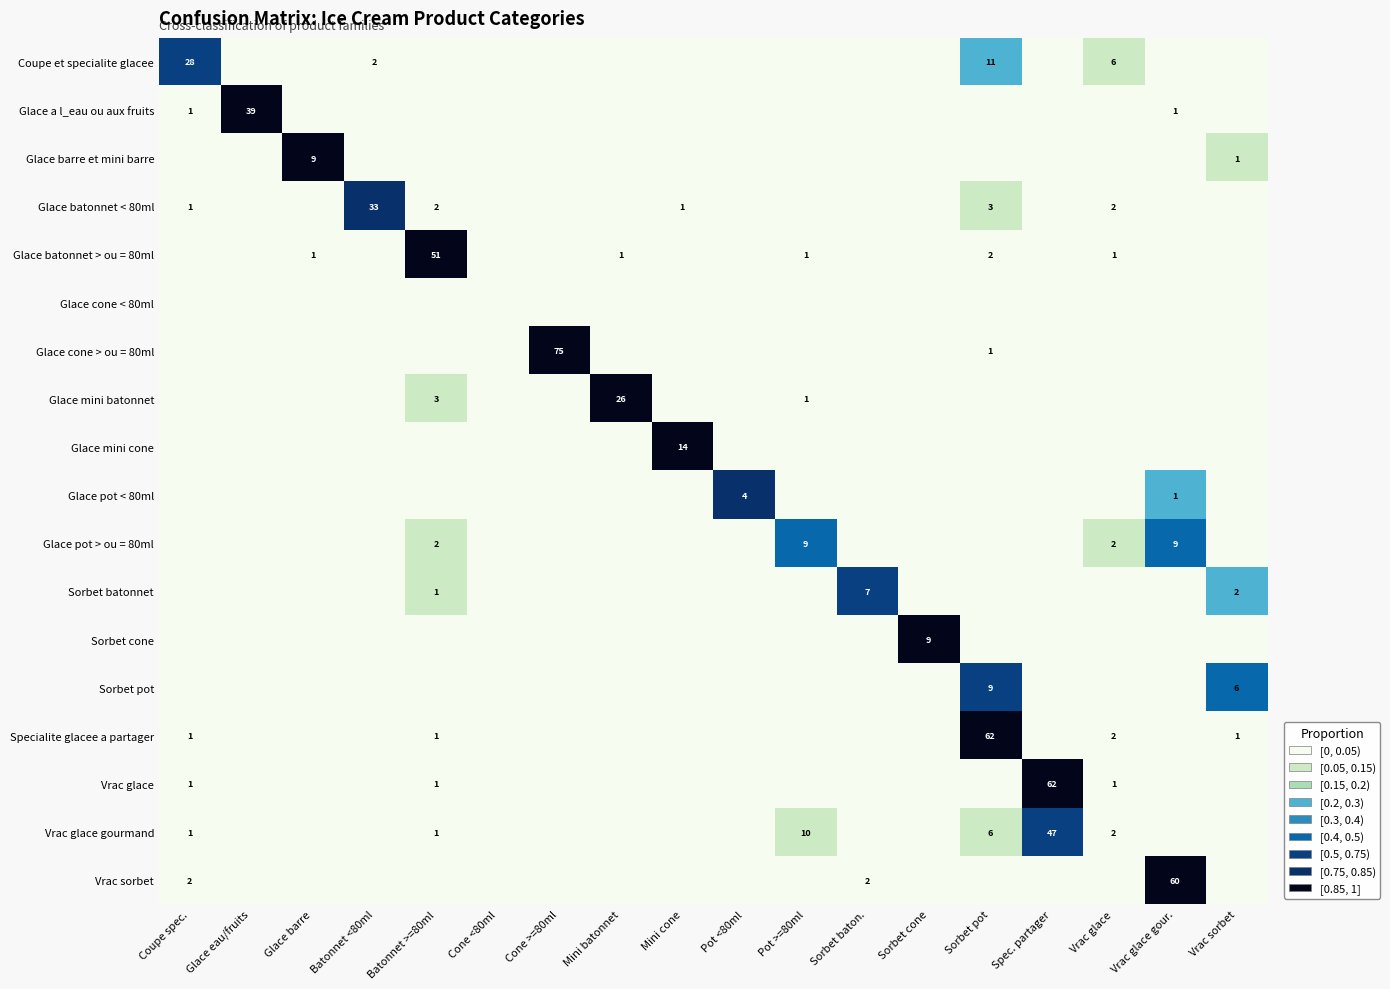

What is the total value across all series at Mini batonnet?

0.9